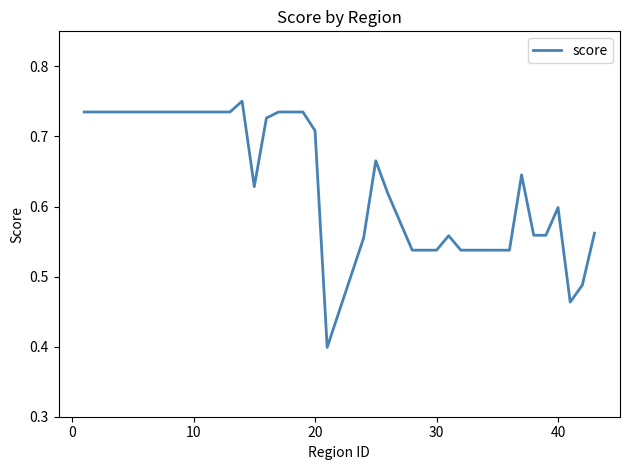

What is the difference between the maximum and minimum values?

0.4